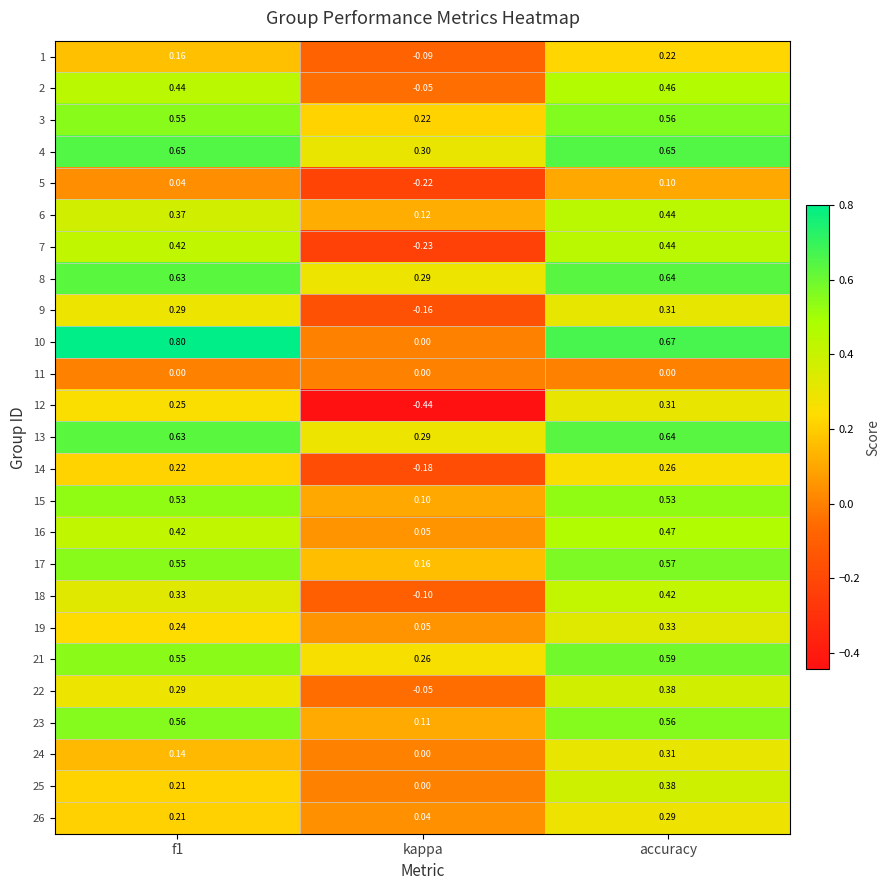

At which label does 1 reach its peak?

accuracy